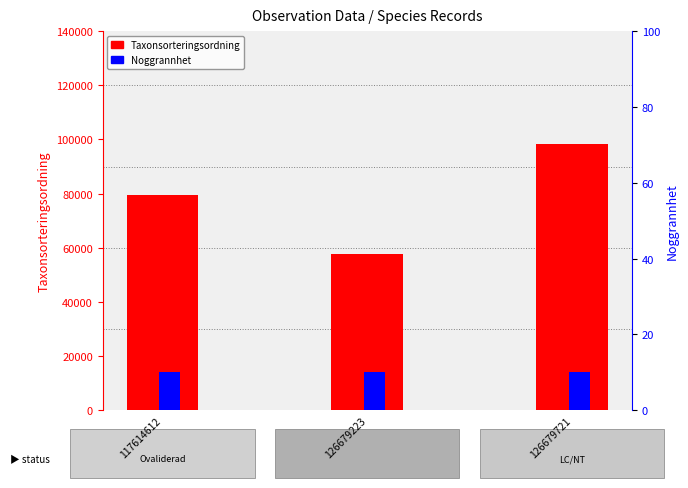

What is the difference between the maximum and minimum values in the Taxonsorteringsordning series?

40822